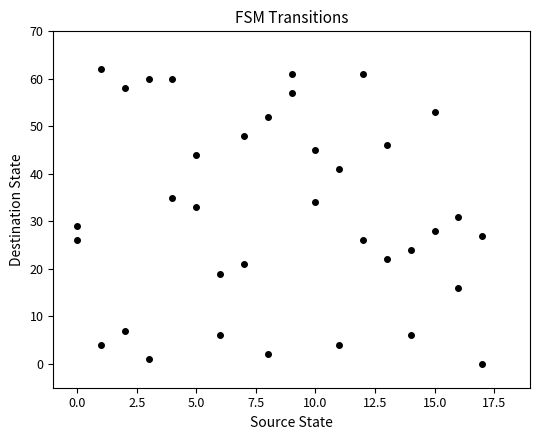

What is the range of Y values (max minus min)?

62